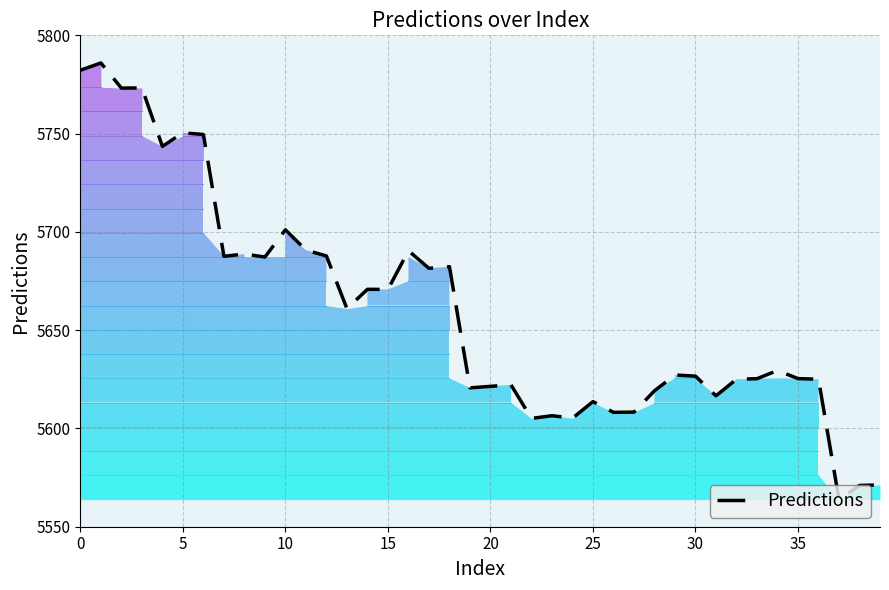

What is the maximum value shown in the chart?

5785.9